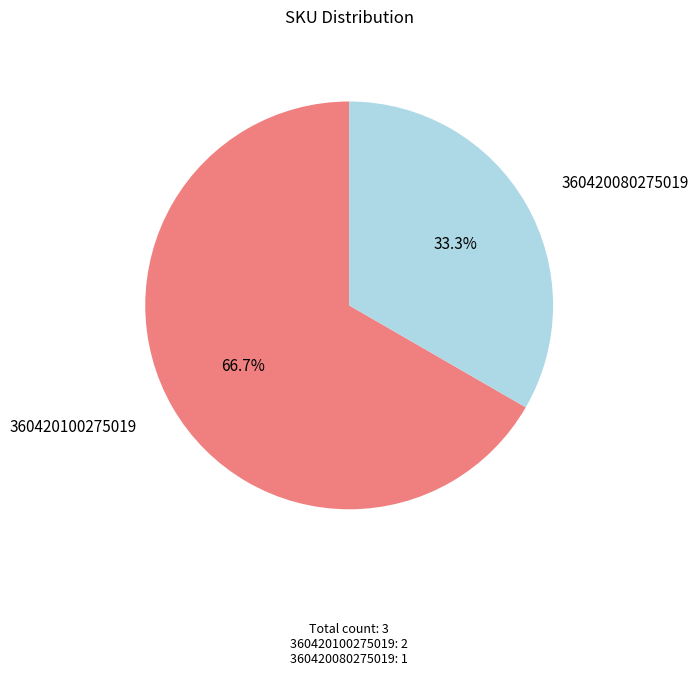

Is there a majority slice in this chart?

Yes